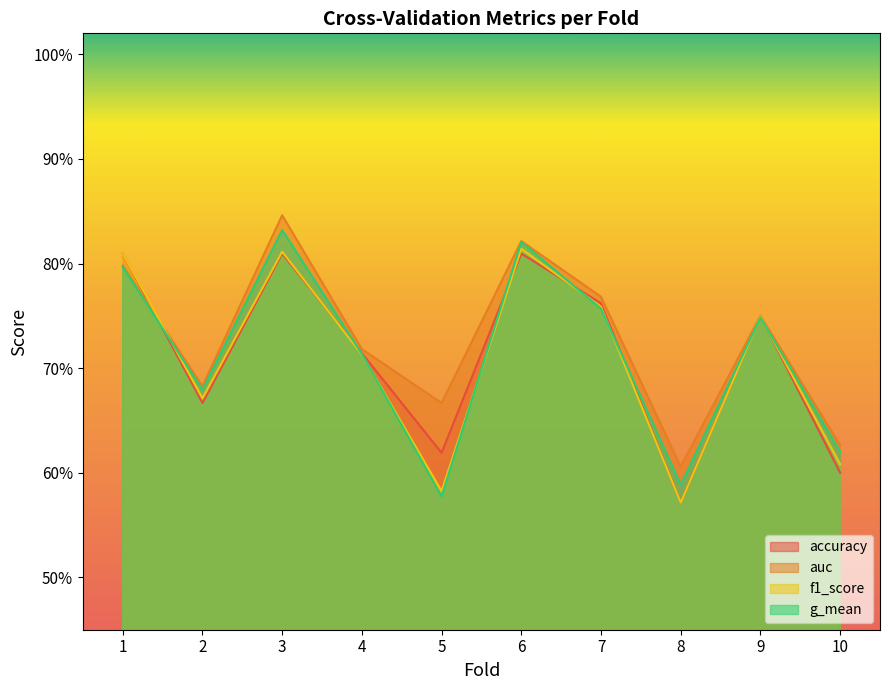

True or false: auc and g_mean cross at least once.

False